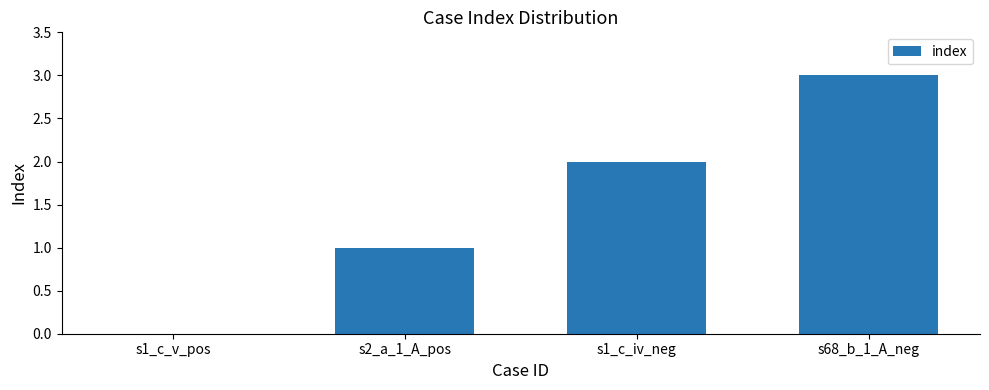

What is the change in value from s1_c_v_pos to s2_a_1_A_pos?

+1